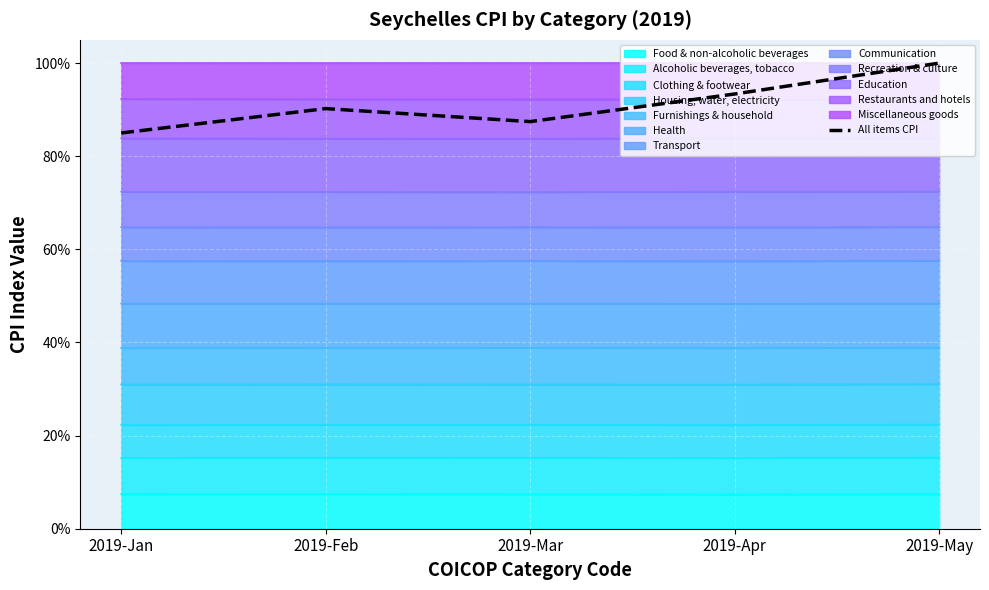

What is the value of the 4th point from the left?

0.9